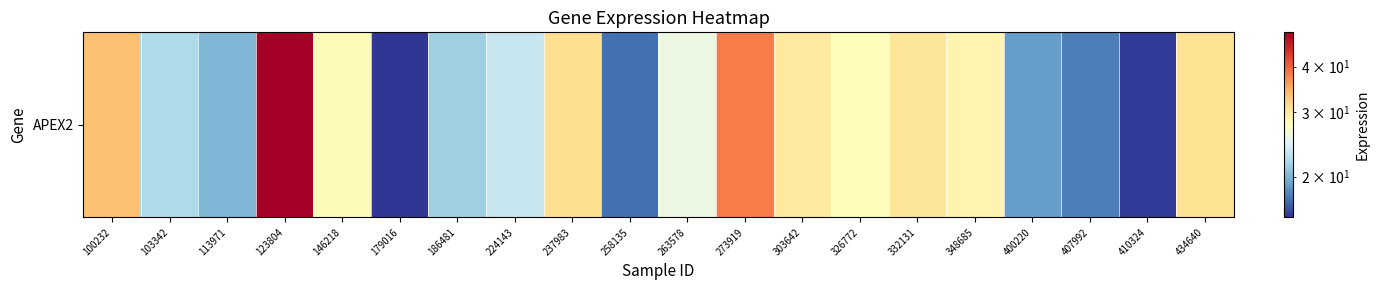

What is the difference between the maximum and second lowest values?

33.9